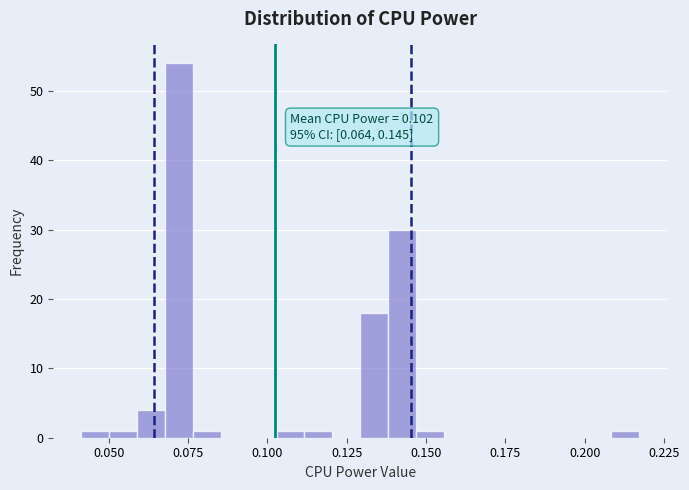

Read against the x-axis, roughly where is the centre of the tallest bar?

0.070